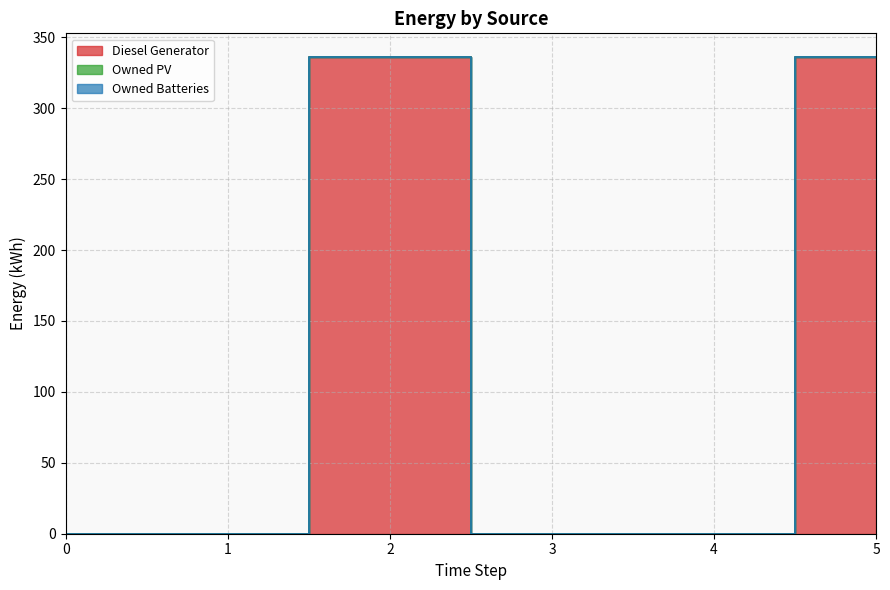

True or false: Owned PV and Diesel Generator cross at least once.

False